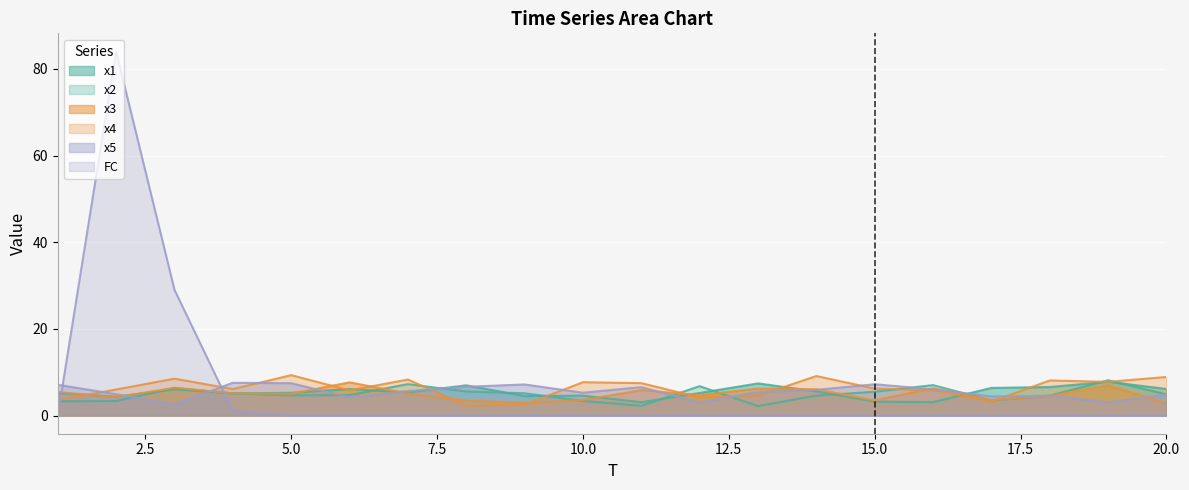

At which category does FC reach its first local peak?

2